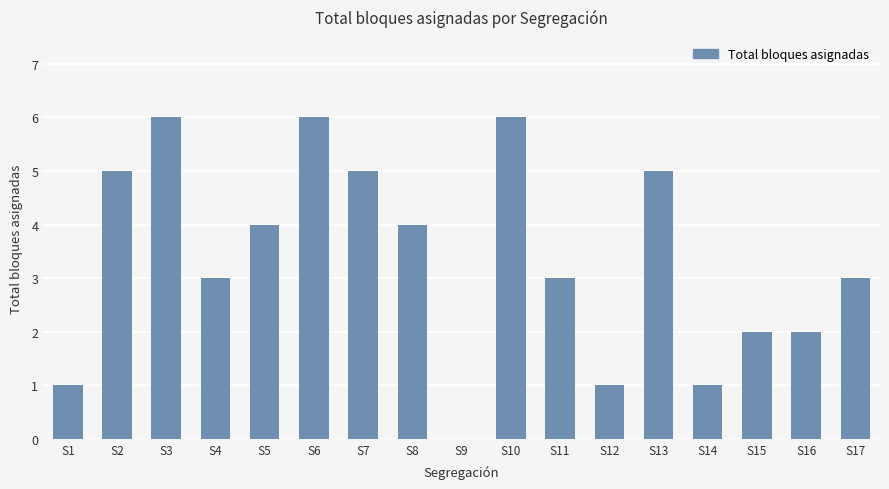

True or false: the data shows 3 at S17.

True